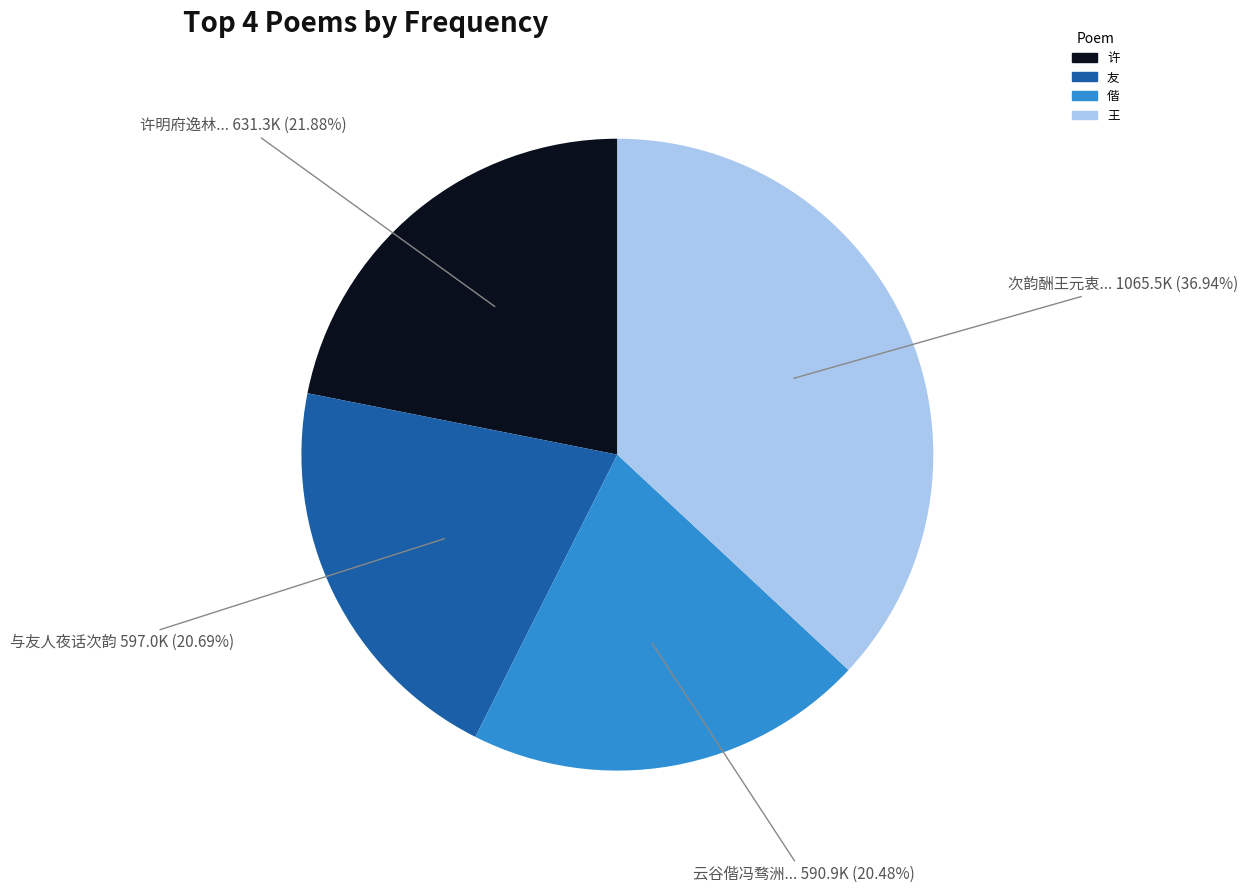

Does any single category account for the majority?

No